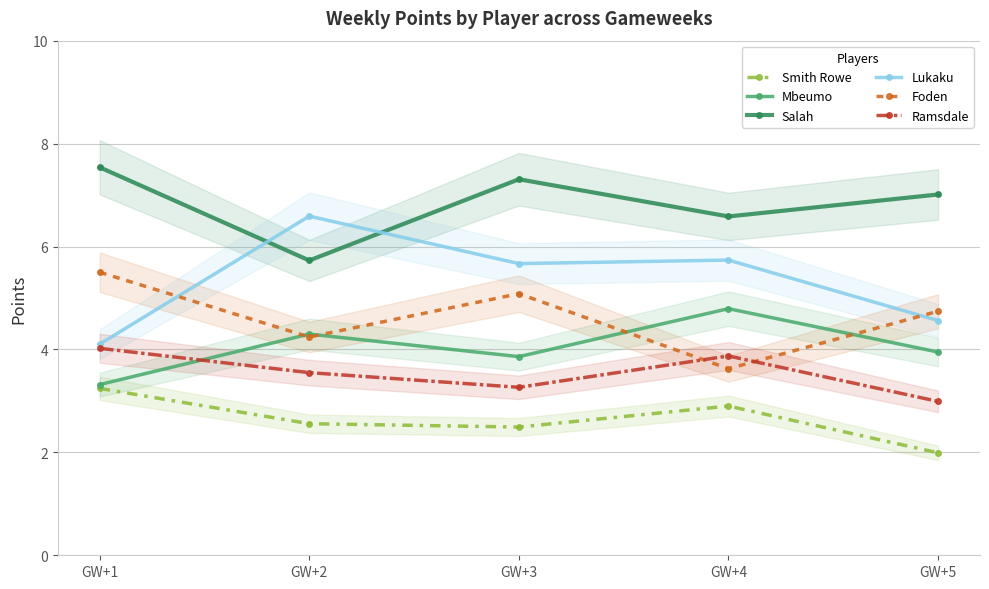

Is it true that Lukaku equals 1.9 at GW+4?

False